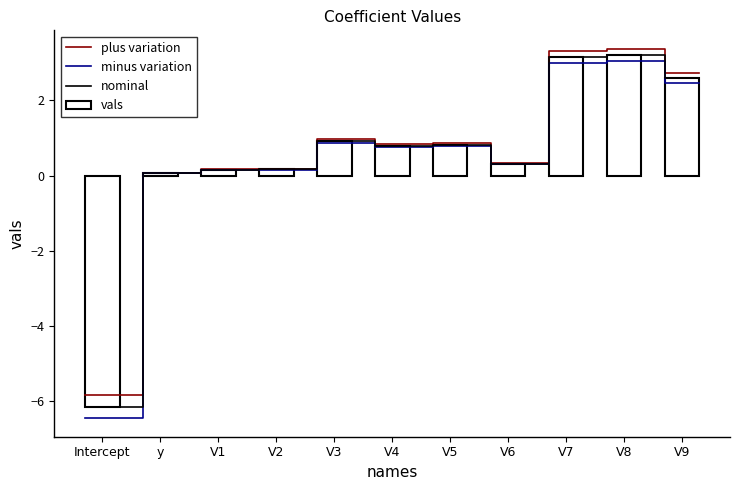

Read the value at V4.

0.8